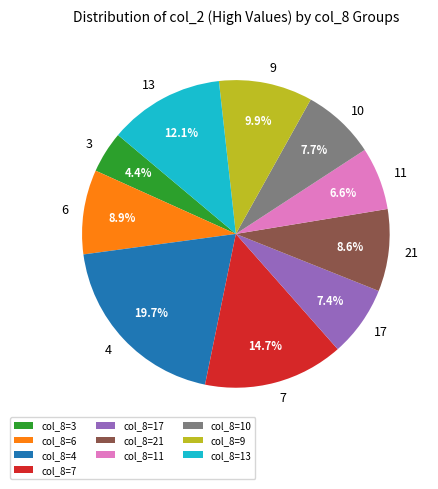

Between col_8=21 and col_8=7, which is larger?

col_8=7